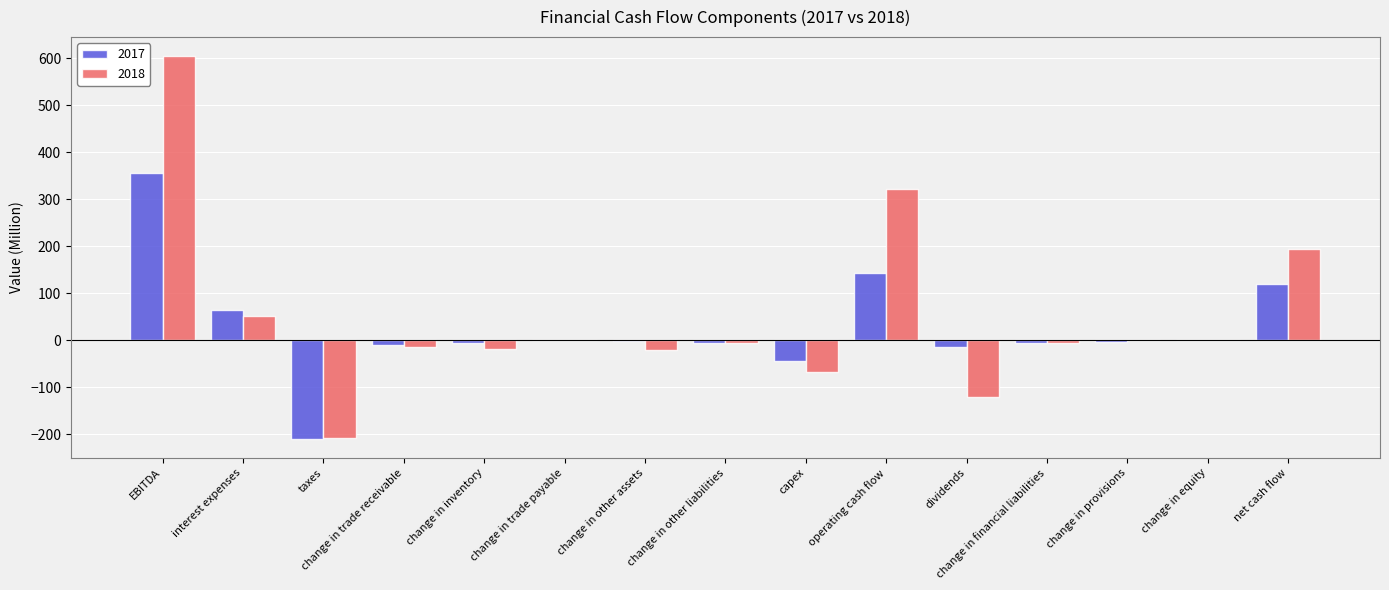

What is the maximum value shown in the chart?

604.8